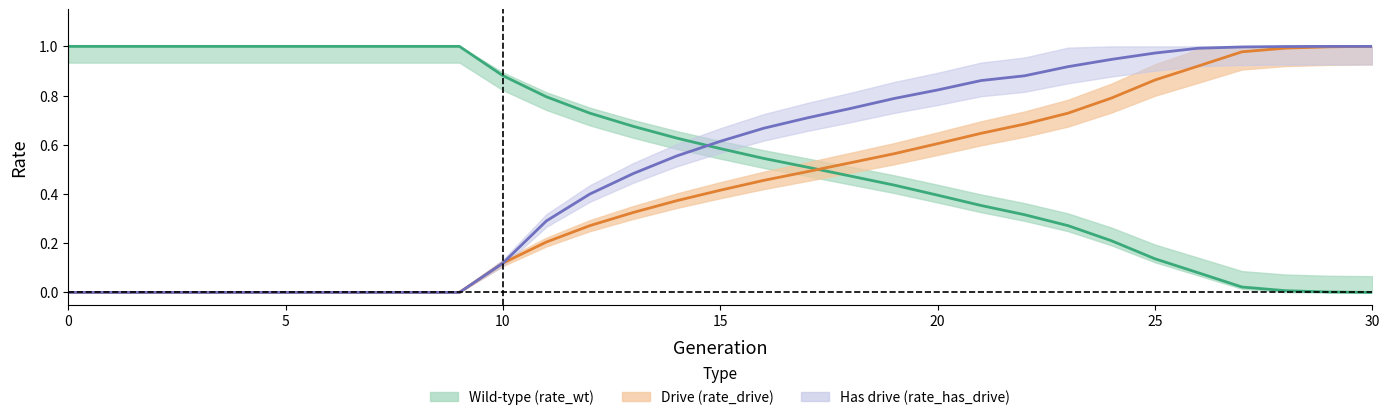

True or false: generation has more than 1 points higher than both neighbors.

False